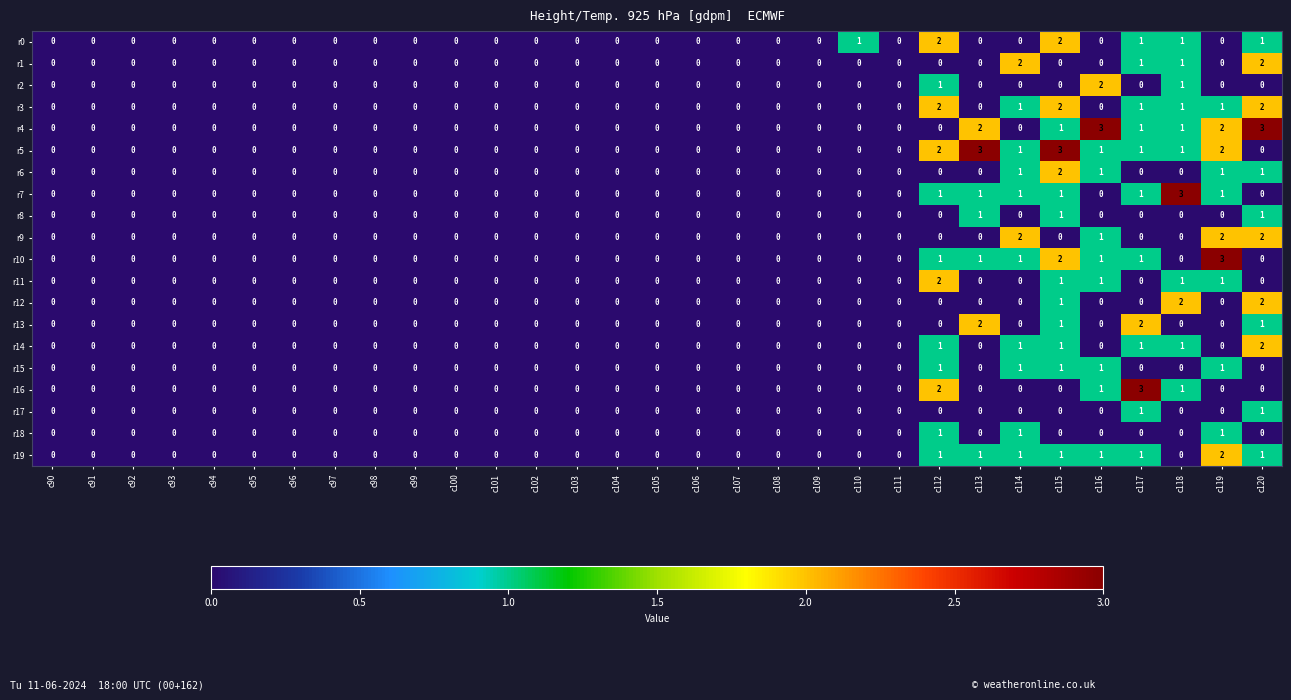

What is the maximum value shown in the chart?

3